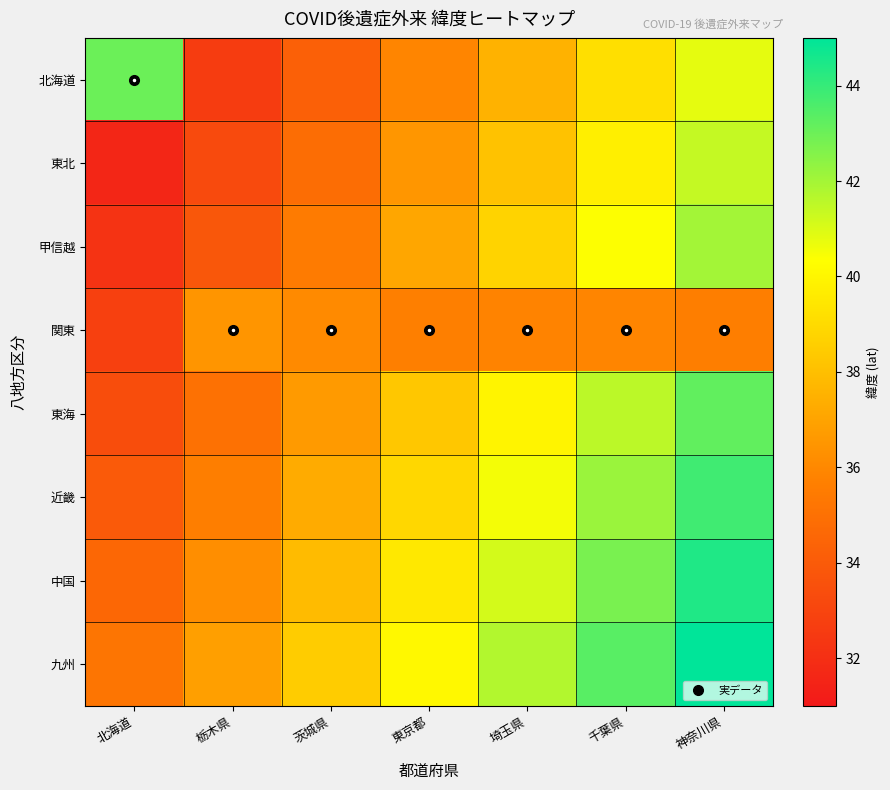

How many series are shown in this chart?

8